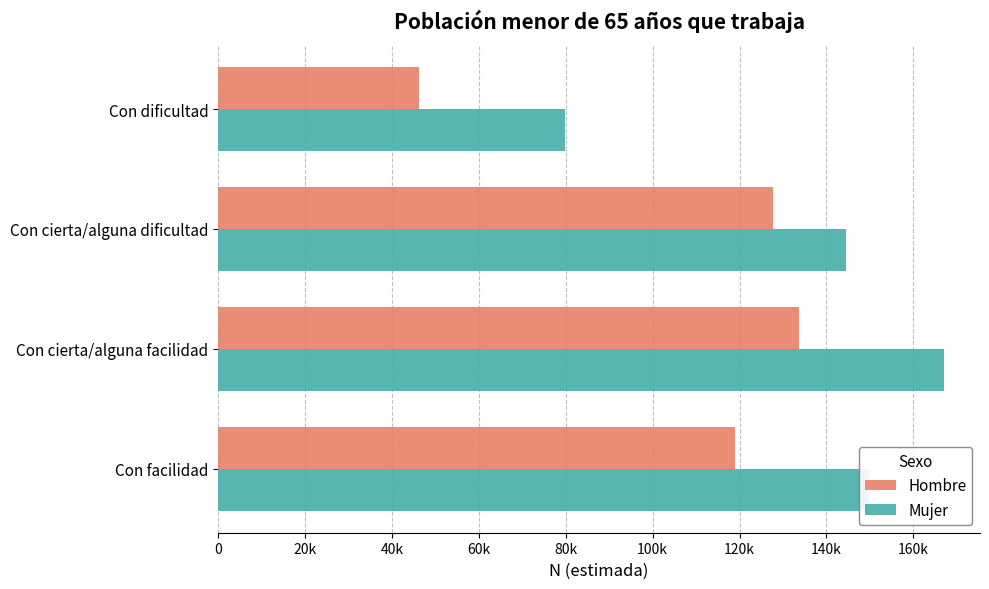

List the labels in order of Mujer value, smallest first.

Con dificultad, Con cierta/alguna dificultad, Con facilidad, Con cierta/alguna facilidad